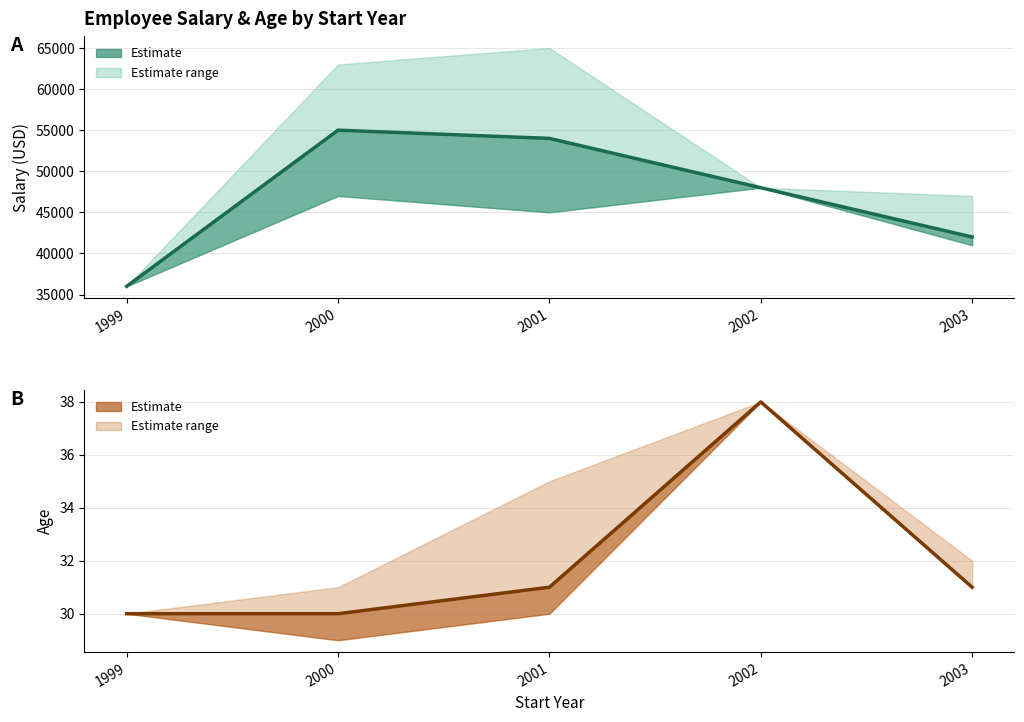

At which category does Age reach its first local peak?

2002